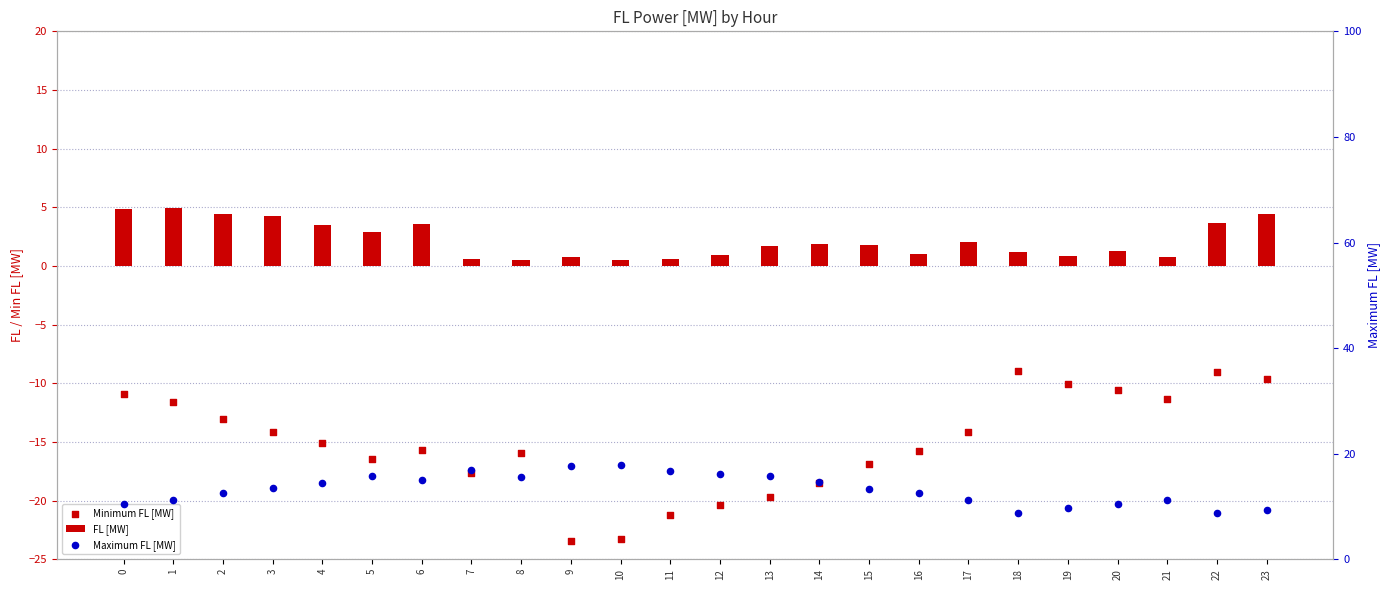

Which series has the largest total across all categories?

Maximum FL [MW]